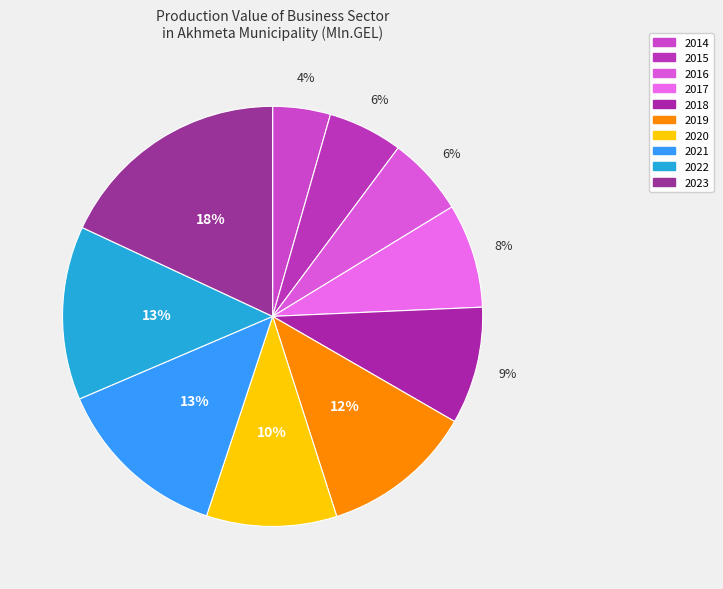

True or false: 2015 accounts for 6% of the total.

True